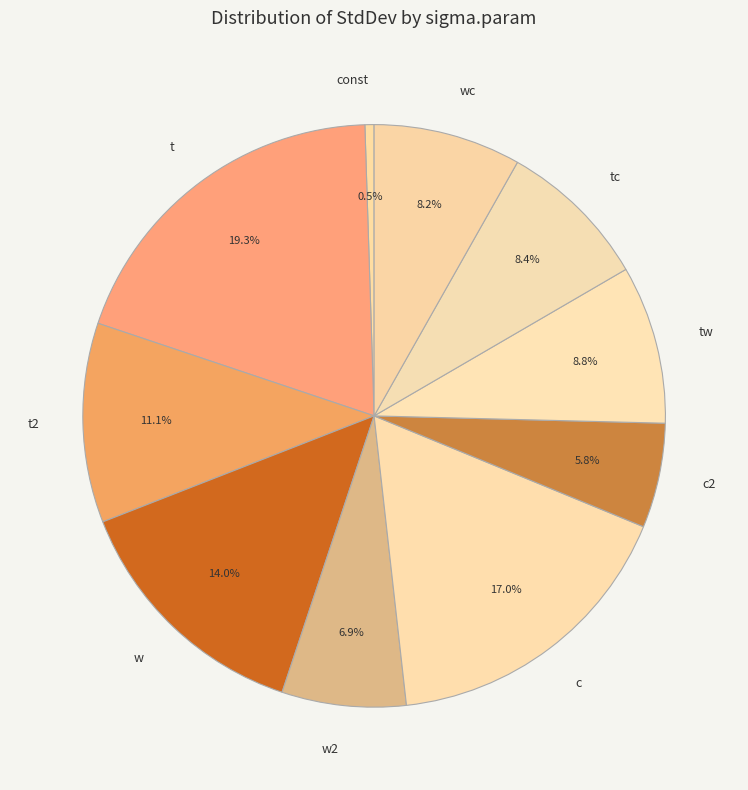

To the nearest percent, what is the average slice percentage?

10%